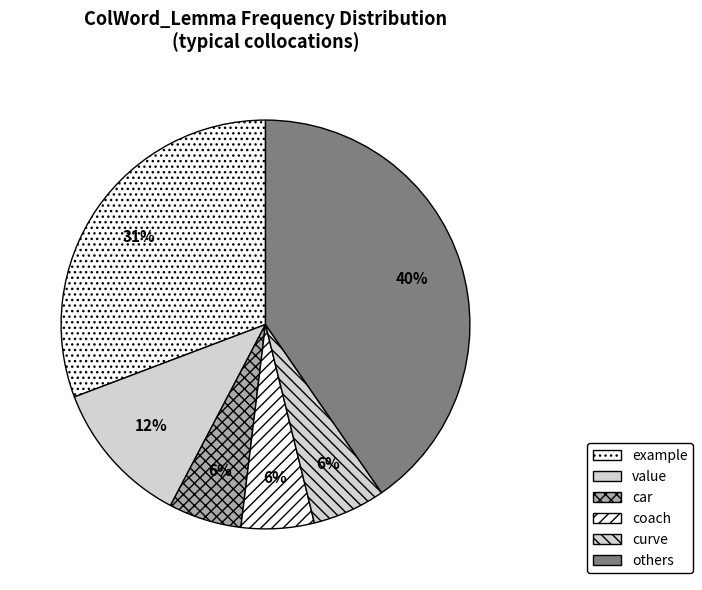

Which category has the smallest portion of the pie?

car